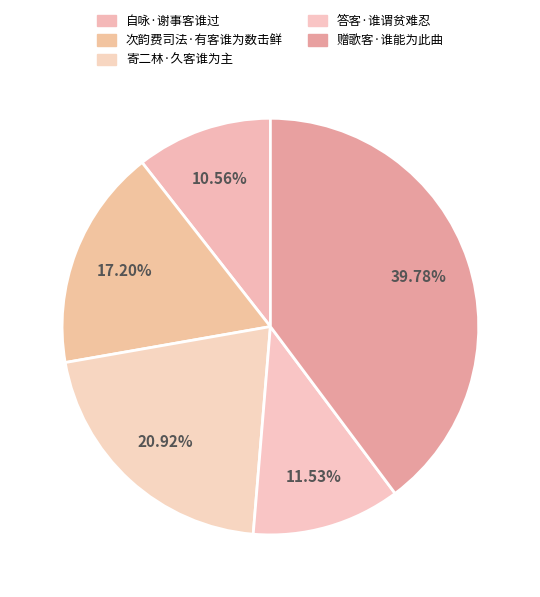

Is 答客·谁谓贫难忍 the majority of the pie?

No